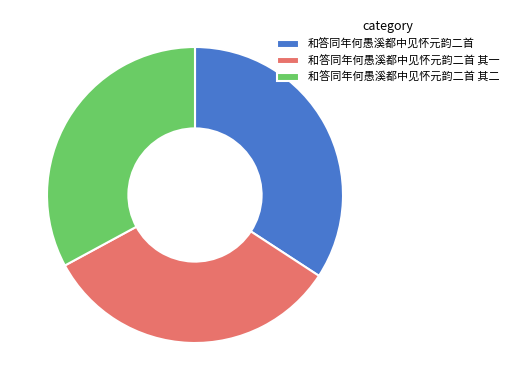

How many slices are in this pie chart?

3